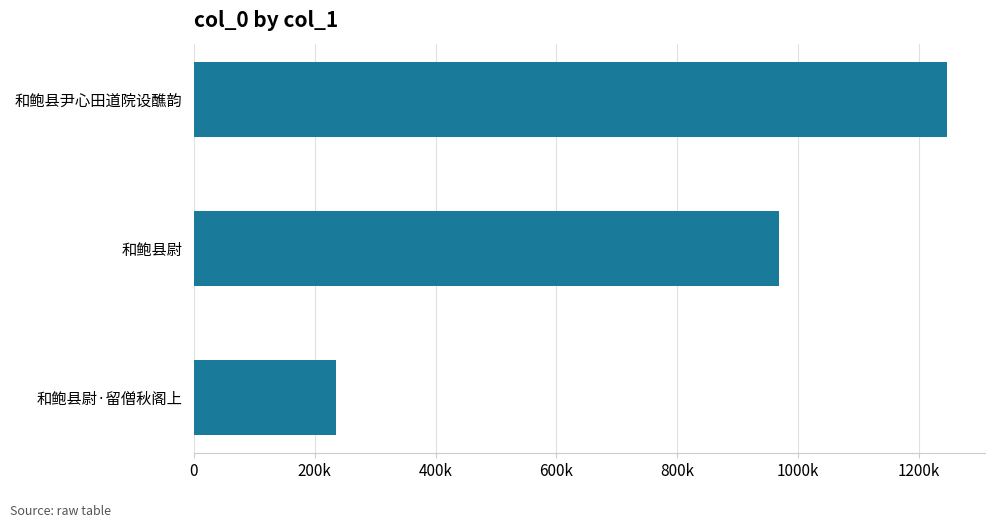

List the labels in order of value, largest first.

和鲍县尹心田道院设醮韵, 和鲍县尉, 和鲍县尉·留僧秋阁上